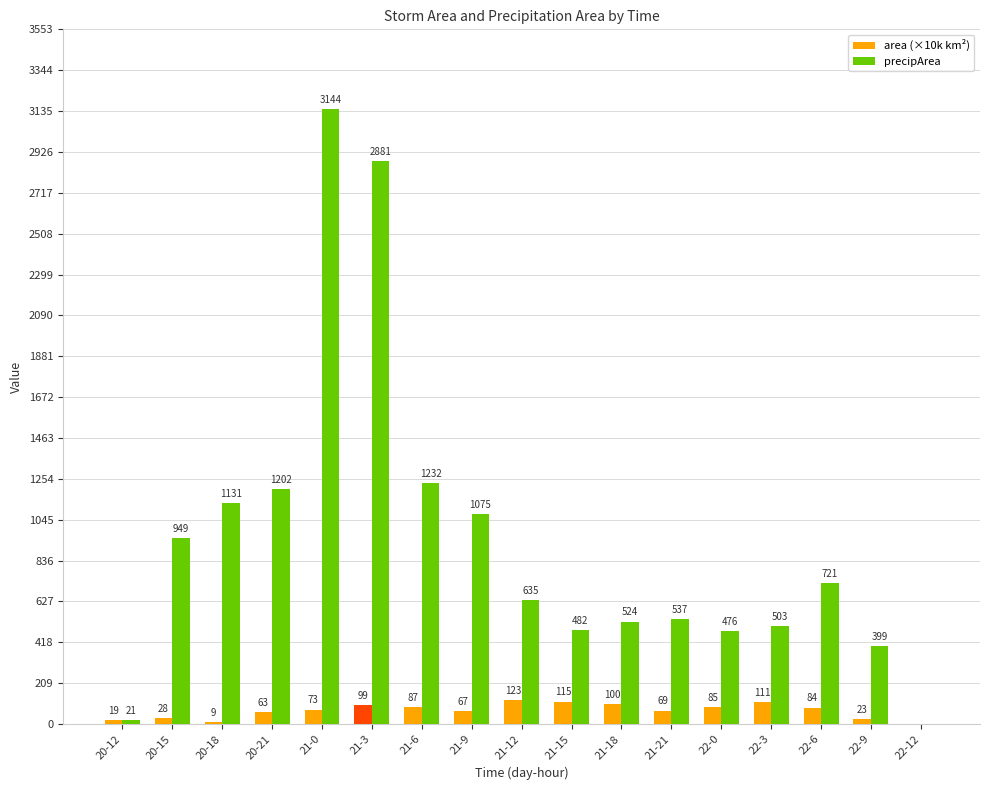

What is the highest value of the precipArea series?

3144.0